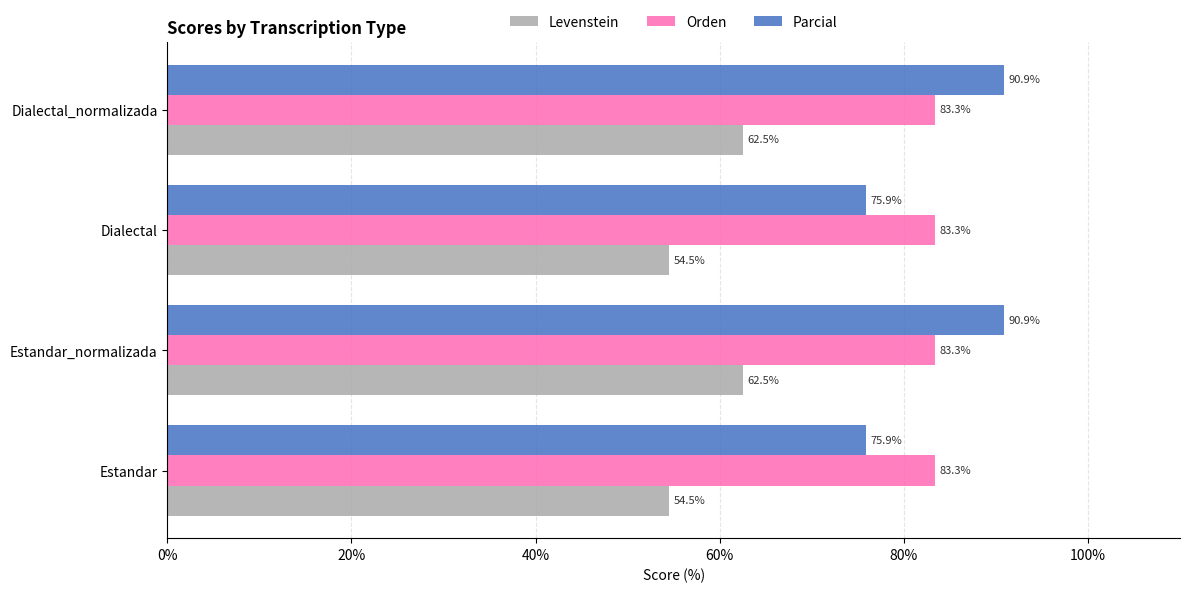

What is the greatest value displayed?

90.9